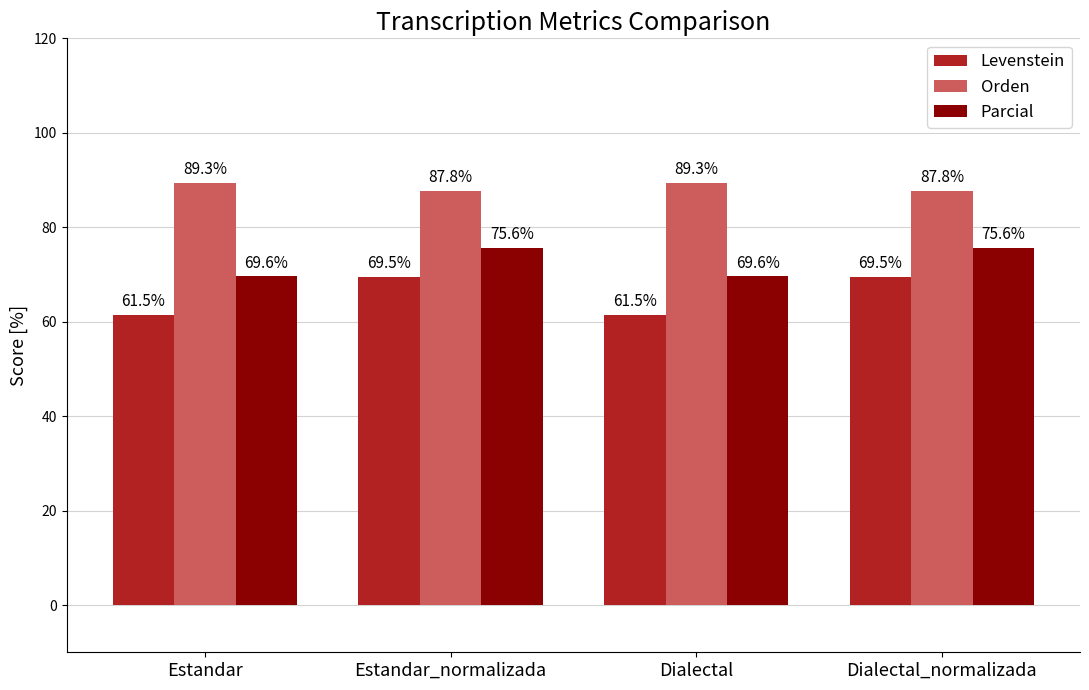

Count the number of data series in this chart.

3